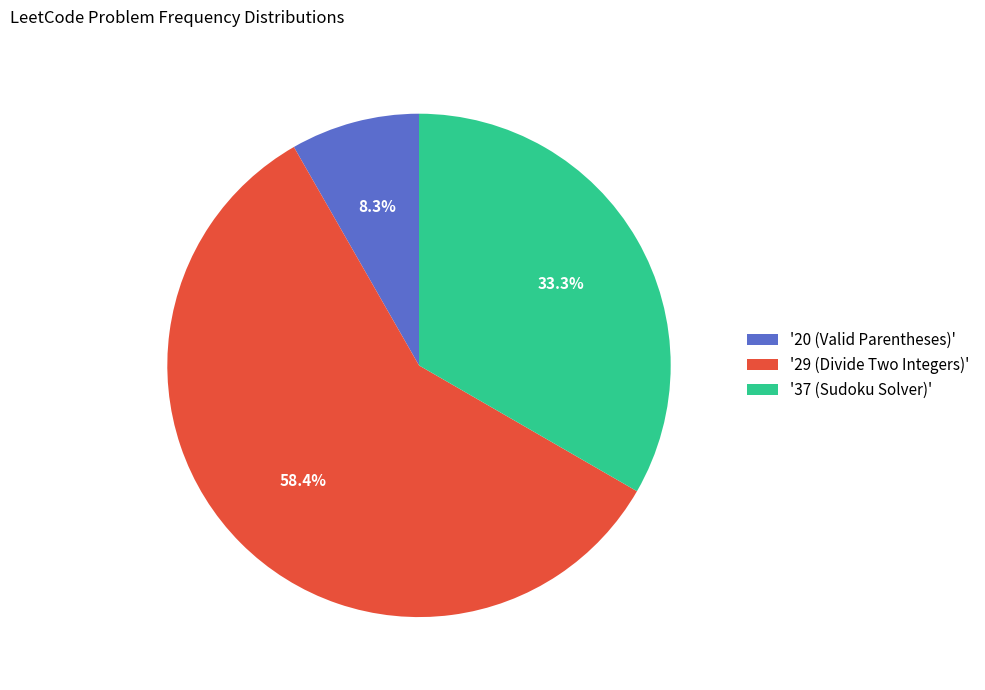

What is the total percentage of '29 (Divide Two Integers)' and '37 (Sudoku Solver)'?

91.7%